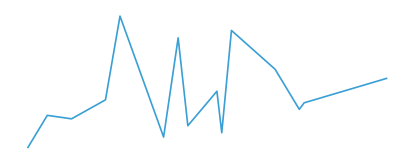

Does the chart have visible grid lines?

No